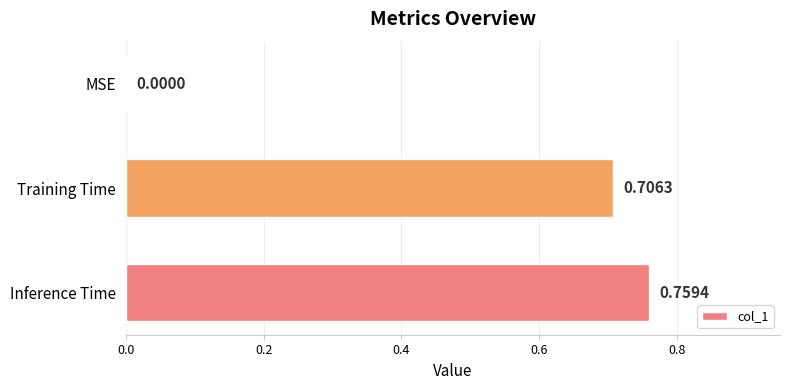

Which category has the highest value across all series?

Inference Time